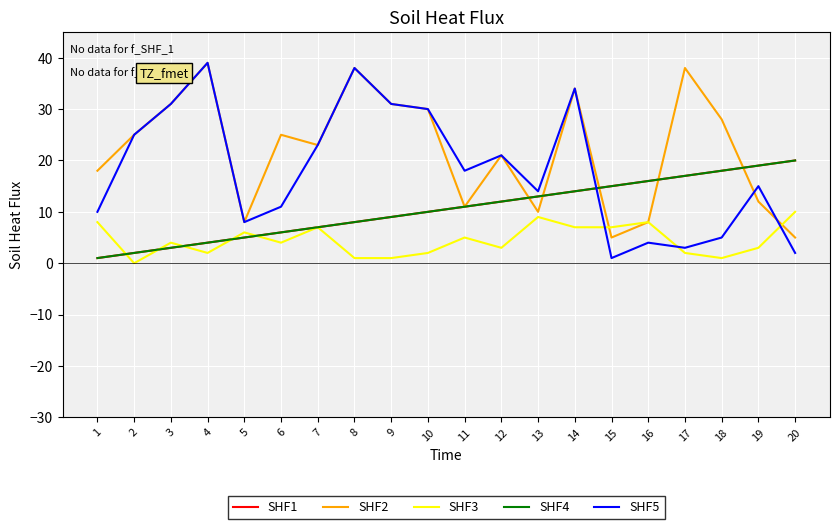

True or false: SHF2 and SHF1 intersect in this chart.

True